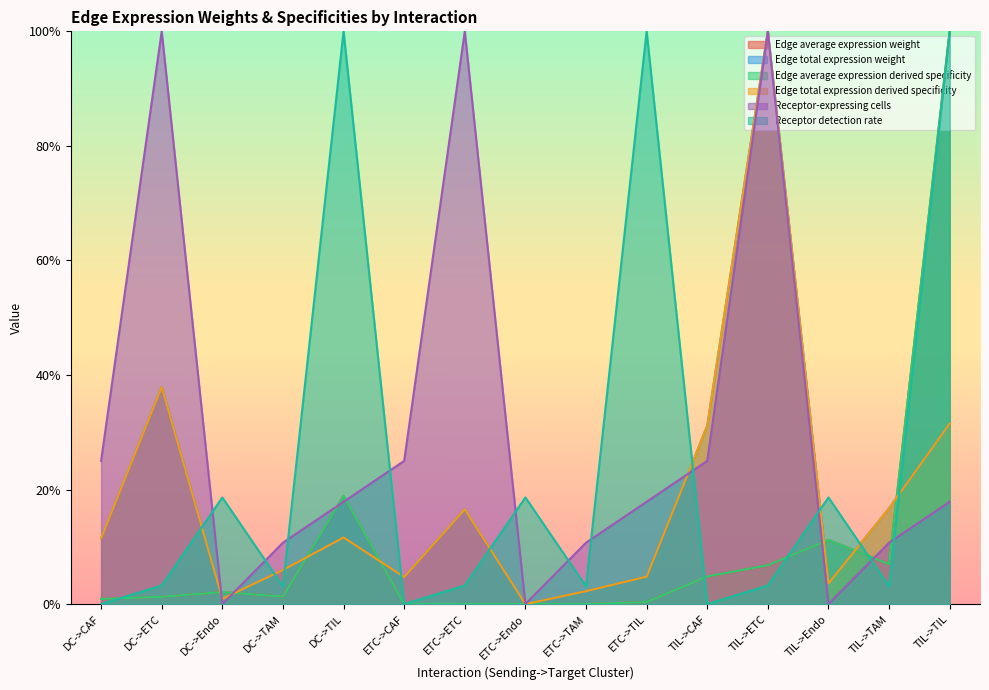

In Edge total expression weight, how many points are higher than both neighbors (excluding endpoints)?

4